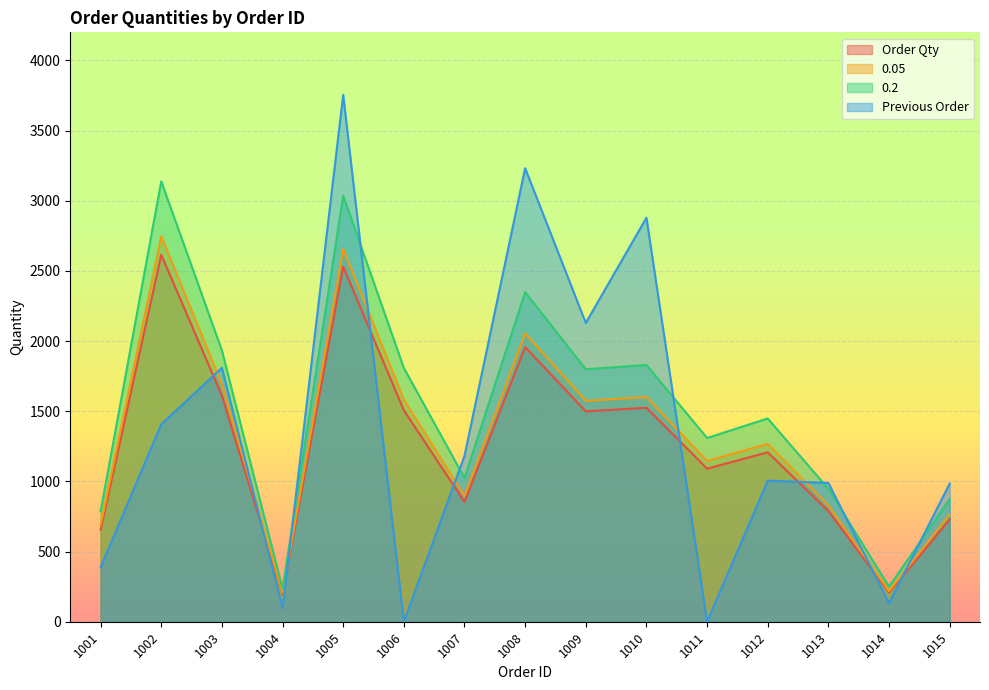

Is the value of Previous Order at 1009 greater than the value of Order Qty at 1003?

Yes